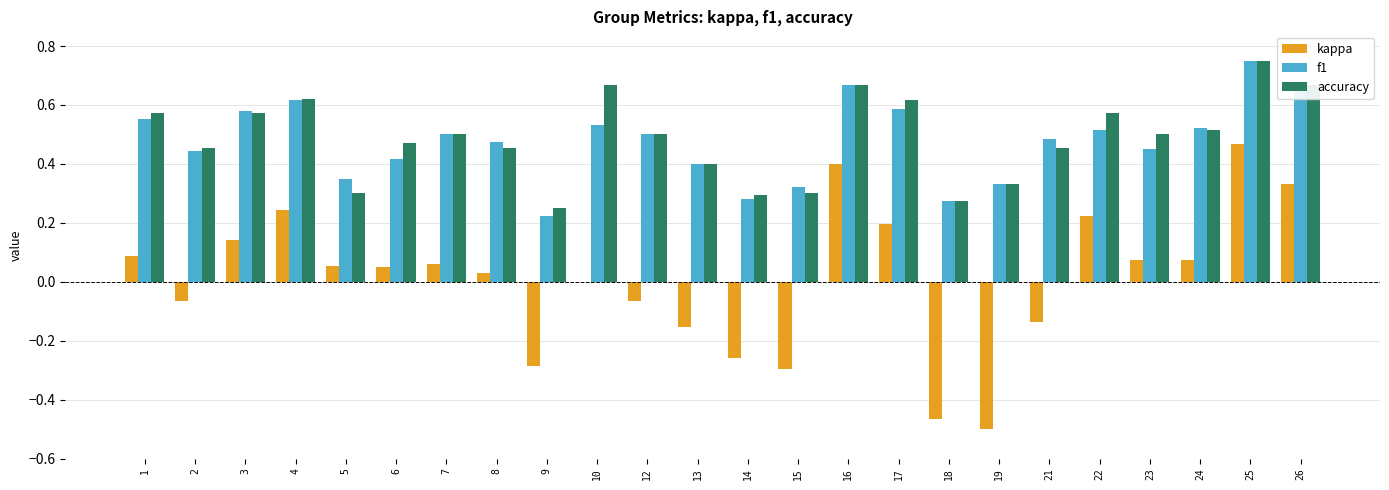

The value of kappa at 16 is 0.7. True or false?

False